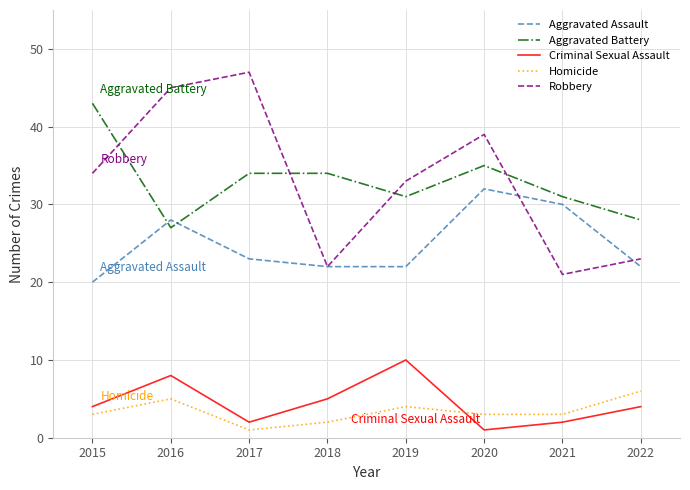

List the series in order of their peak value, lowest first.

Homicide, Criminal Sexual Assault, Aggravated Assault, Aggravated Battery, Robbery